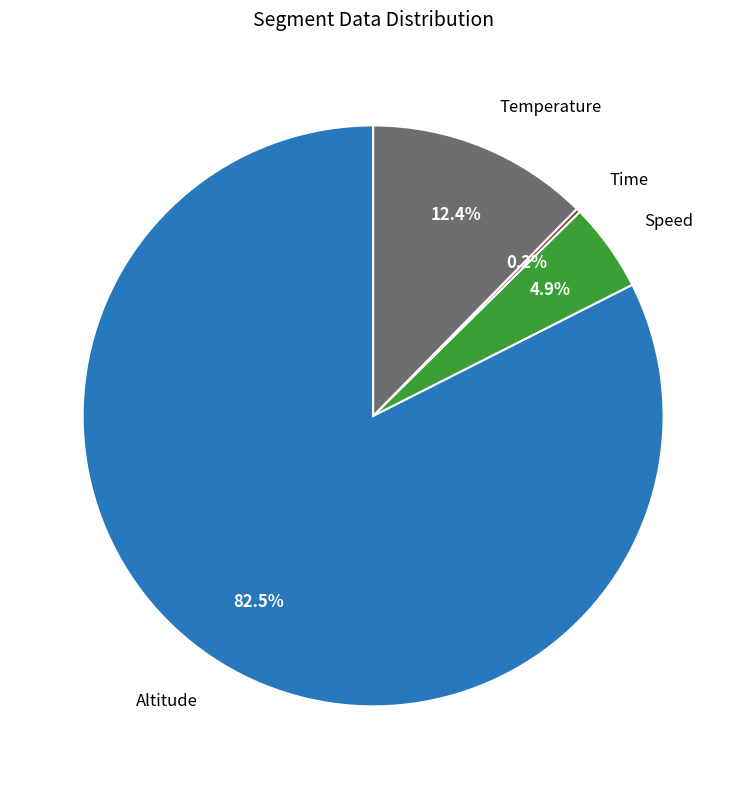

Does any single category account for the majority?

Yes